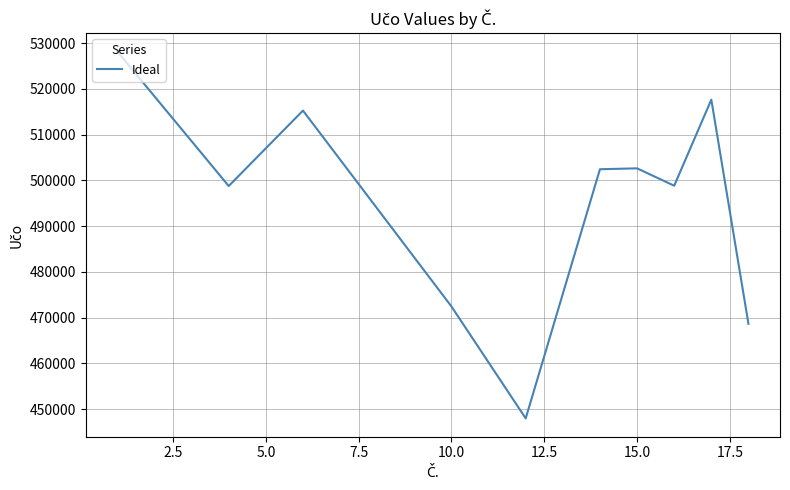

What is the difference between the maximum and minimum values?

80136